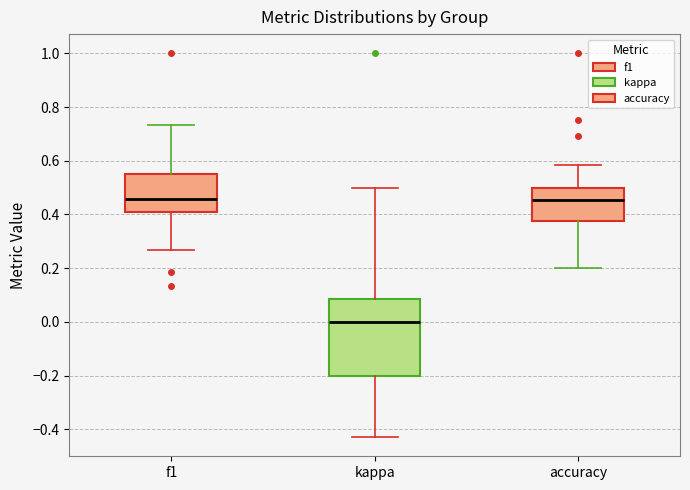

Reading left to right, transcribe this box plot: for each box, give where its median line is, the range the box spans, and where its two whiskers end, as read against the y-axis. The values are not printed on the chart, so give them approximately, as read against the axis.

f1: median 0.46, box 0.40 to 0.54, whiskers 0.26 to 0.74
kappa: median 0.00, box -0.20 to 0.08, whiskers -0.42 to 0.50
accuracy: median 0.46, box 0.38 to 0.50, whiskers 0.20 to 0.58